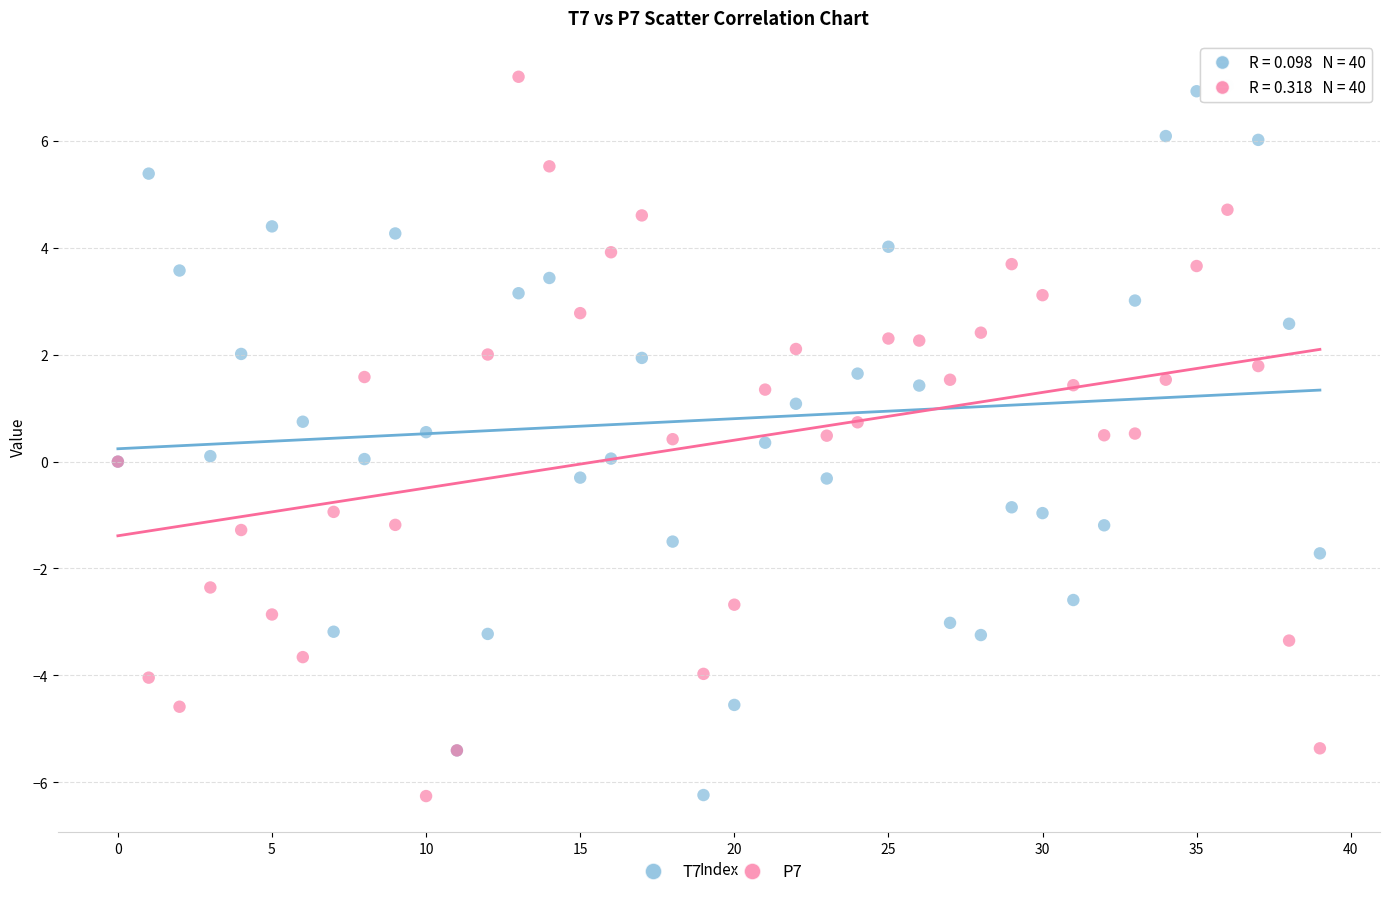

What are all the series names shown in the legend?

T7, P7